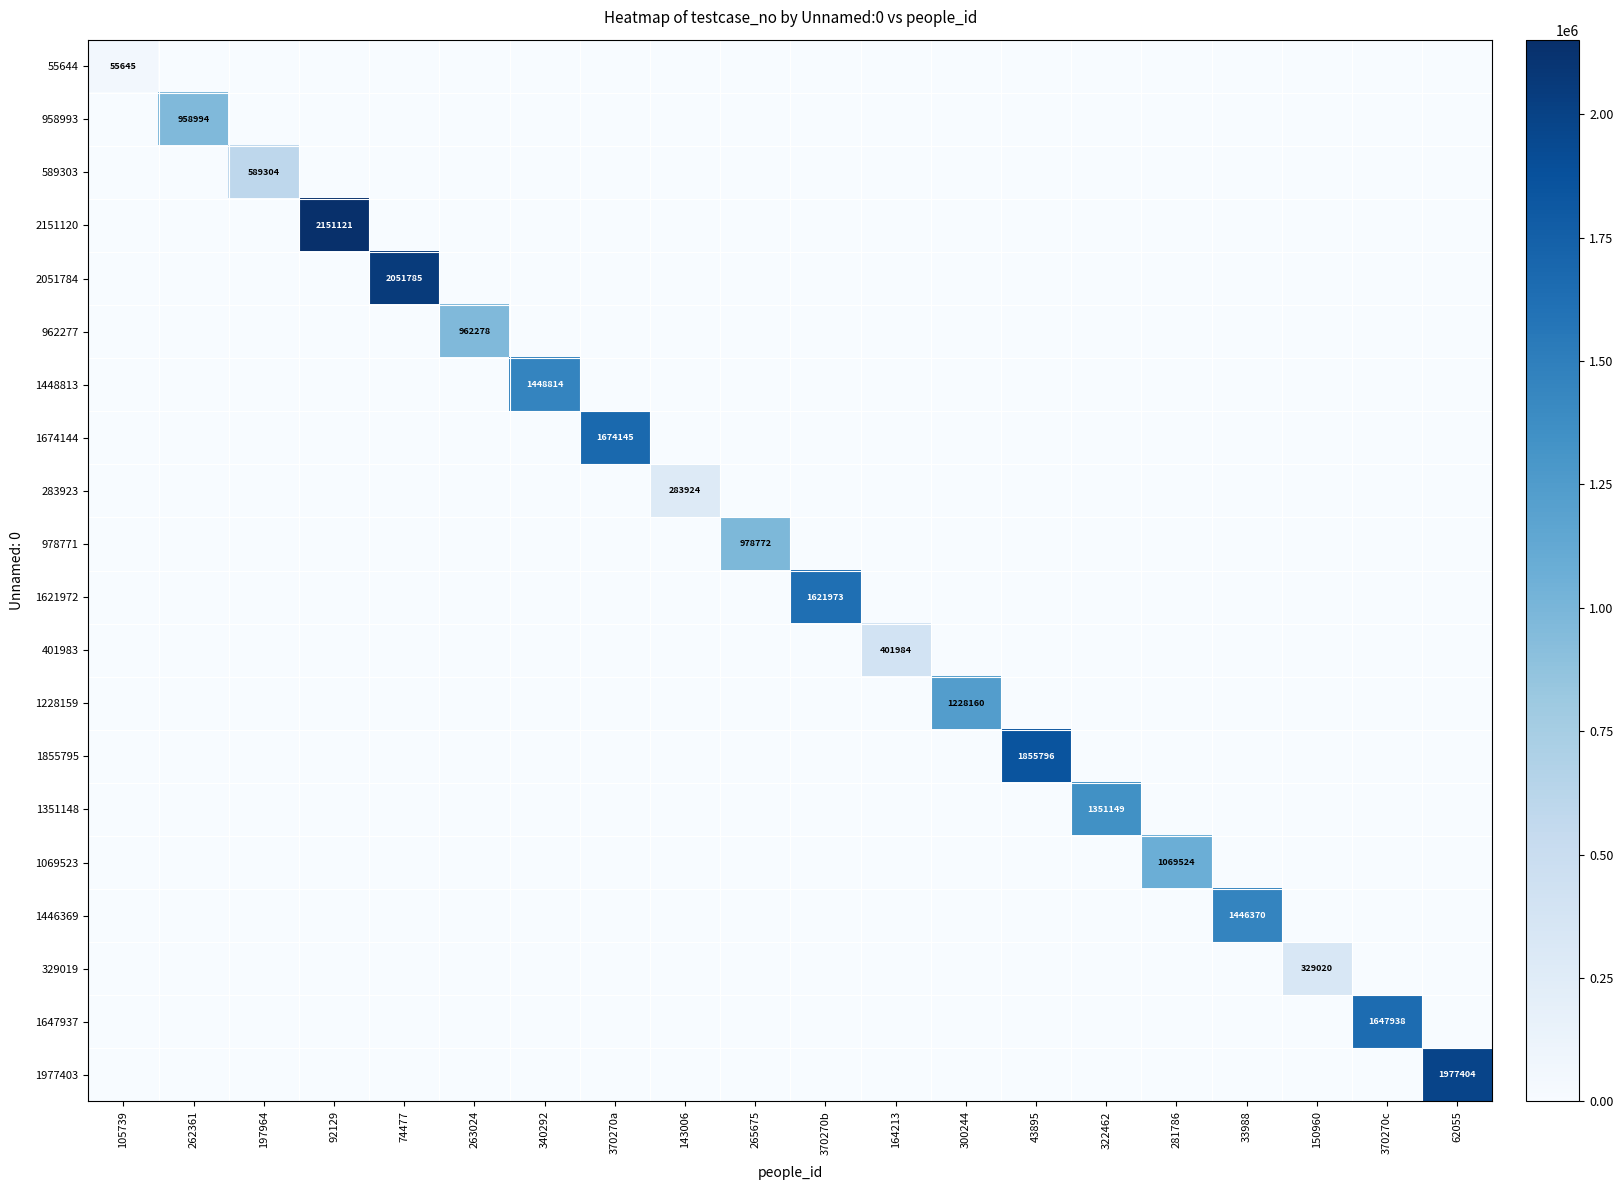

The 1855795 series shows 1855796 at 43895. True or false?

True